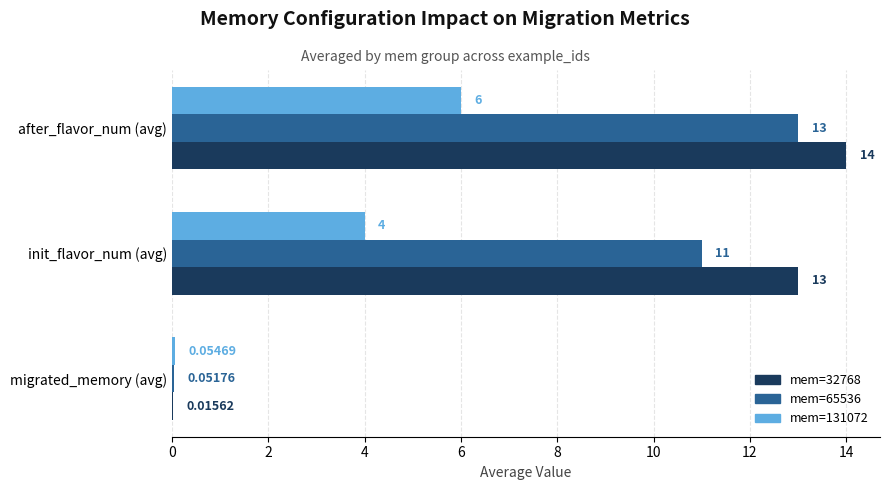

Between migrated_memory (avg) and init_flavor_num (avg), which series saw the biggest shift?

mem=32768